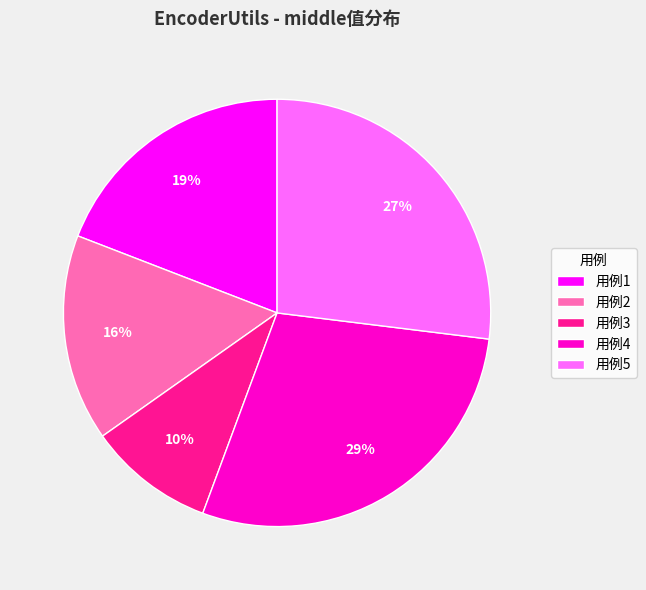

Which category has the smallest portion of the pie?

用例3